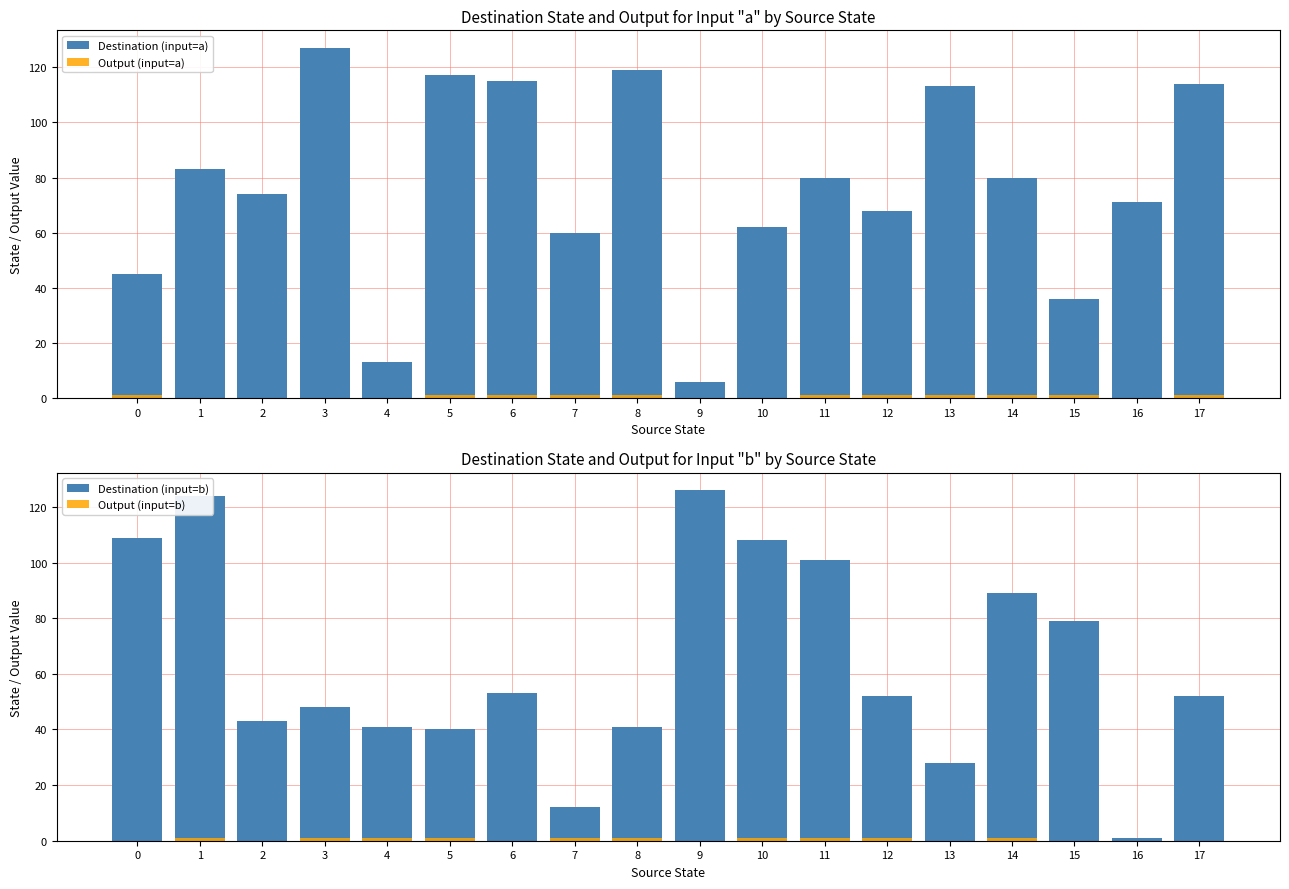

How many groups of bars are there?

18